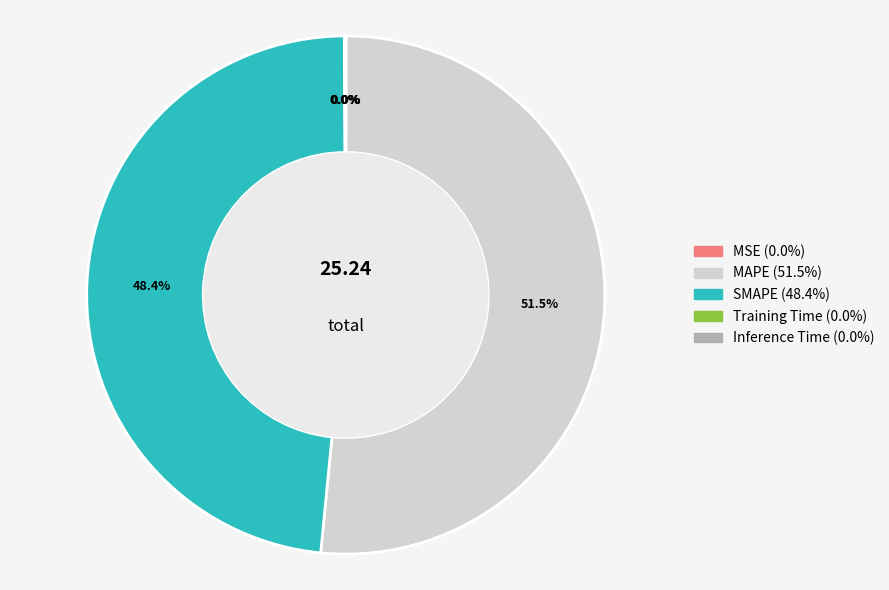

Between MAPE and SMAPE, which is larger?

MAPE